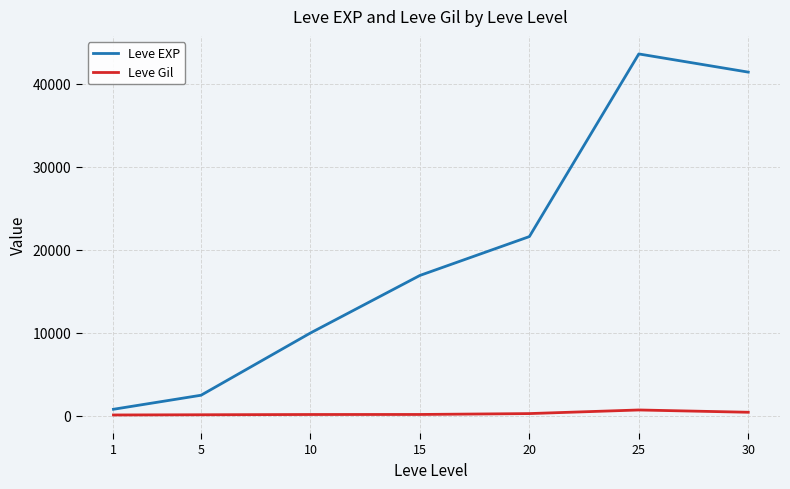

Which series has the widest spread of values?

Leve EXP